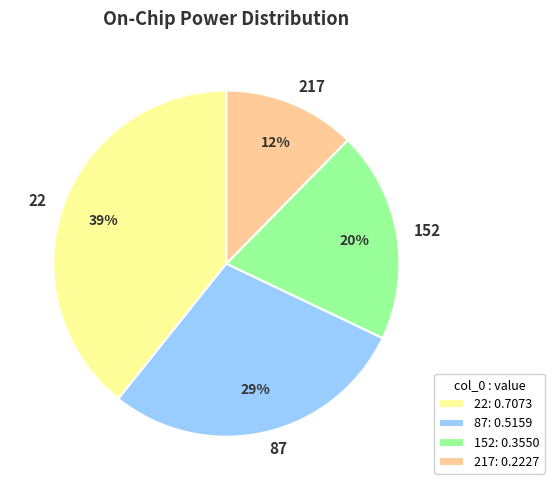

The 152 slice represents 25% of the pie. True or false?

False